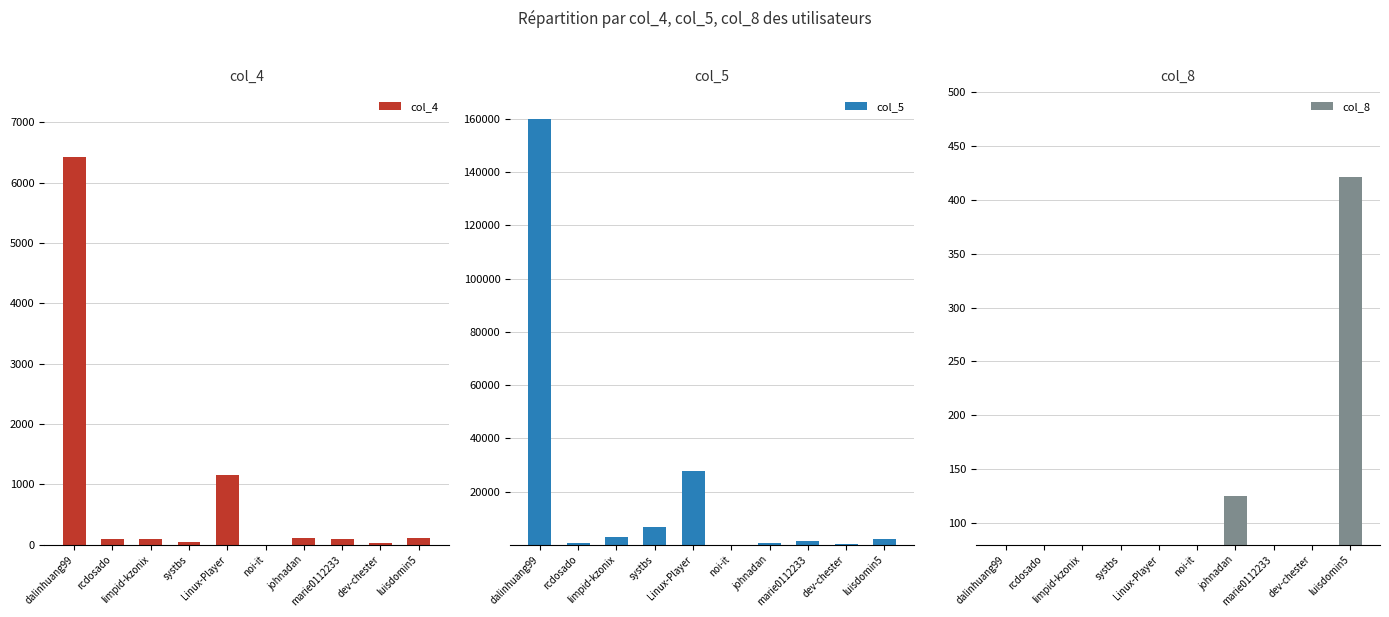

What are all the series names shown in the legend?

col_4, col_5, col_8